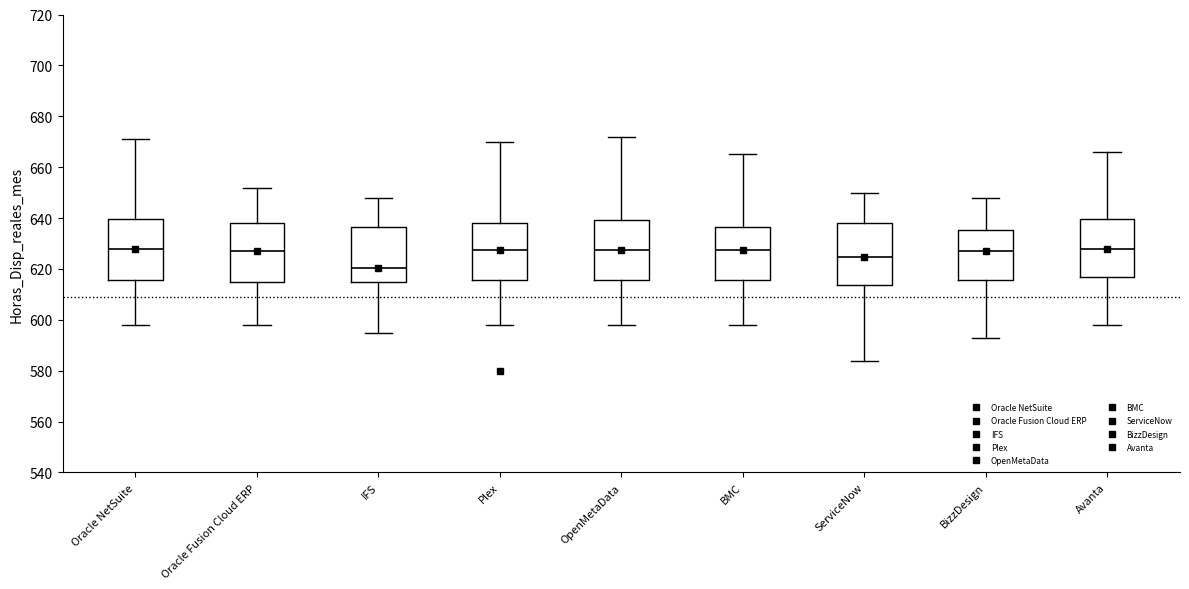

Reading left to right, transcribe this box plot: for each box, give where its median line is, the range the box spans, and where its two whiskers end, as read against the y-axis. The values are not printed on the chart, so give them approximately, as read against the axis.

Oracle NetSuite: median 628, box 616 to 640, whiskers 598 to 672
Oracle Fusion Cloud ERP: median 628, box 616 to 638, whiskers 598 to 652
IFS: median 620, box 614 to 636, whiskers 596 to 648
Plex: median 628, box 616 to 638, whiskers 598 to 670
OpenMetaData: median 628, box 616 to 640, whiskers 598 to 672
BMC: median 628, box 616 to 636, whiskers 598 to 666
ServiceNow: median 624, box 614 to 638, whiskers 584 to 650
BizzDesign: median 628, box 616 to 636, whiskers 594 to 648
Avanta: median 628, box 618 to 640, whiskers 598 to 666